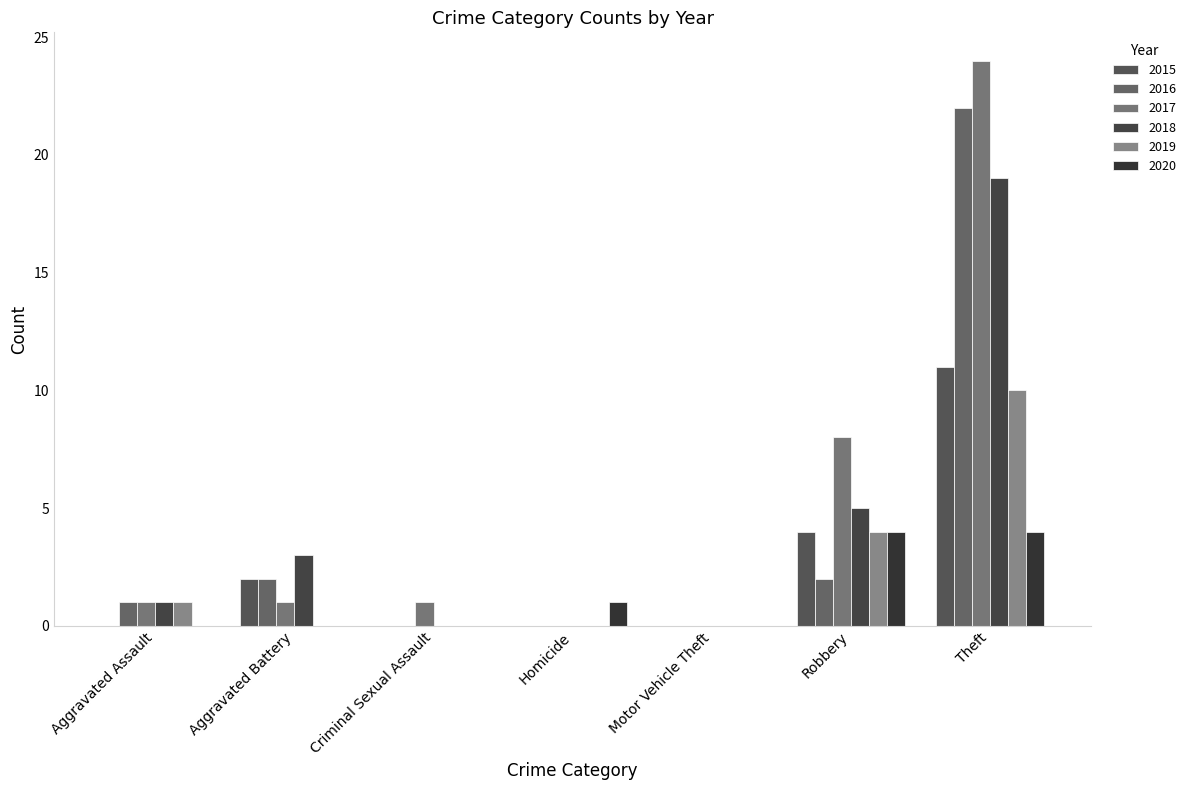

Count the number of data series in this chart.

6